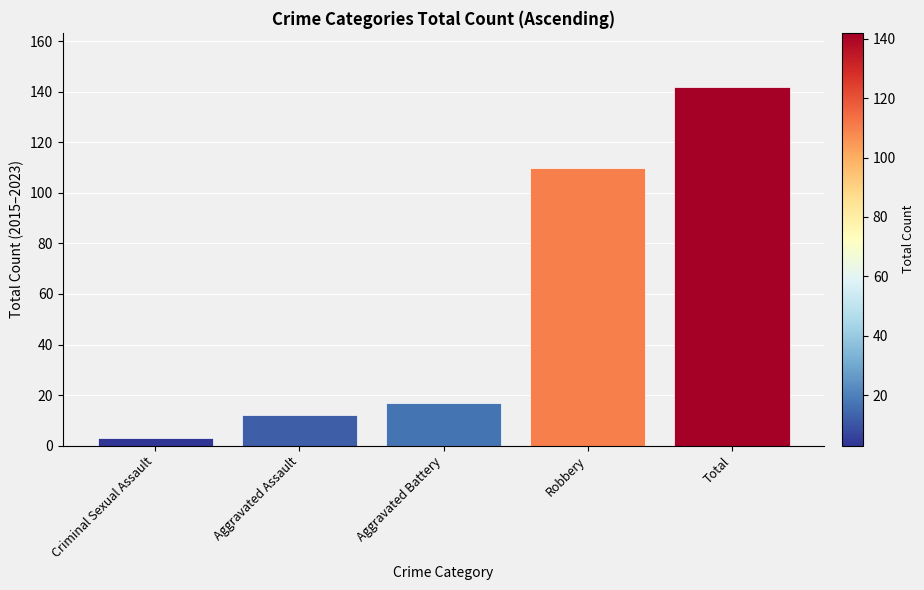

What is the change in value from Aggravated Battery to Robbery?

+93